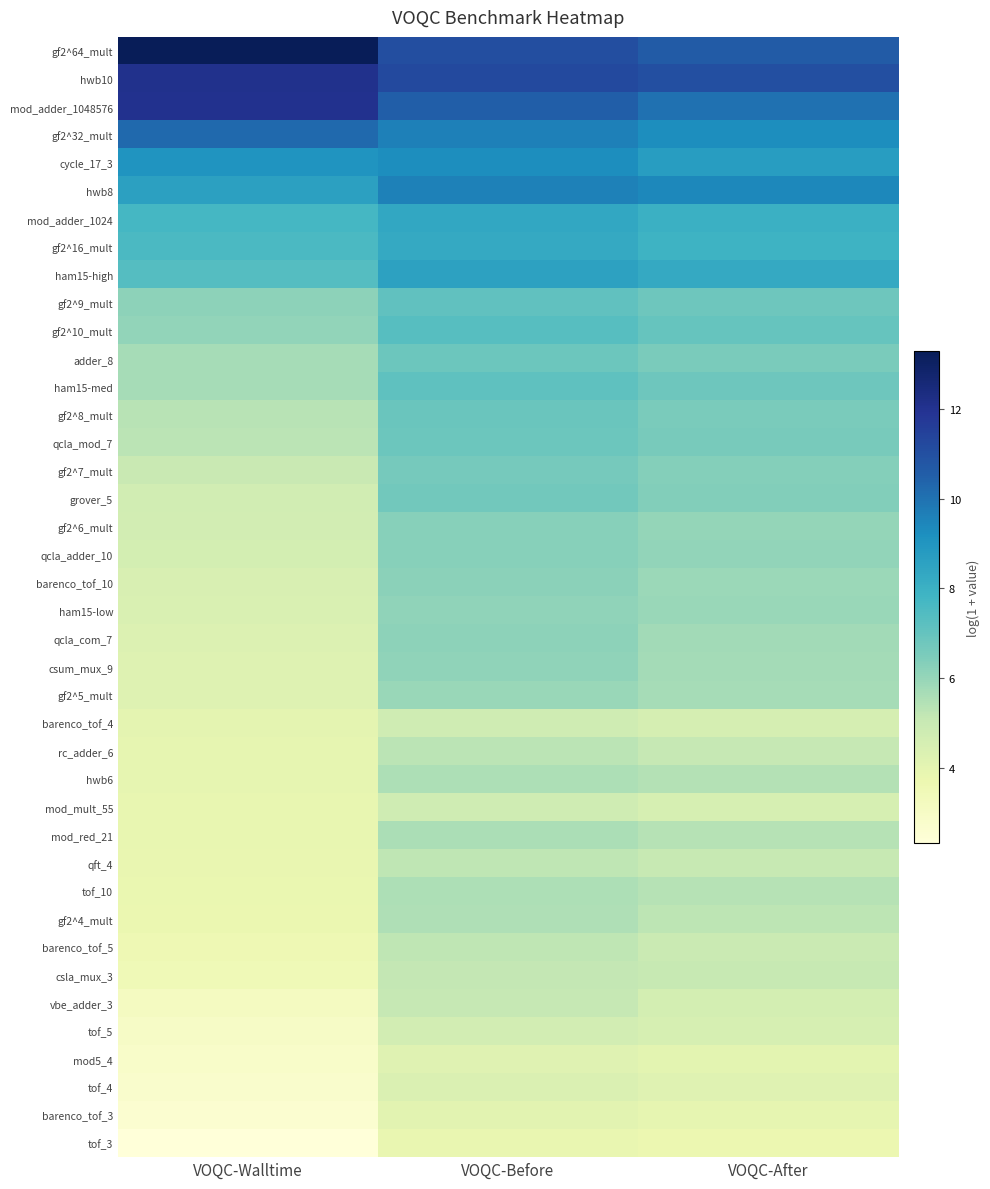

At which category does the chart reach its minimum across all series?

VOQC-Walltime